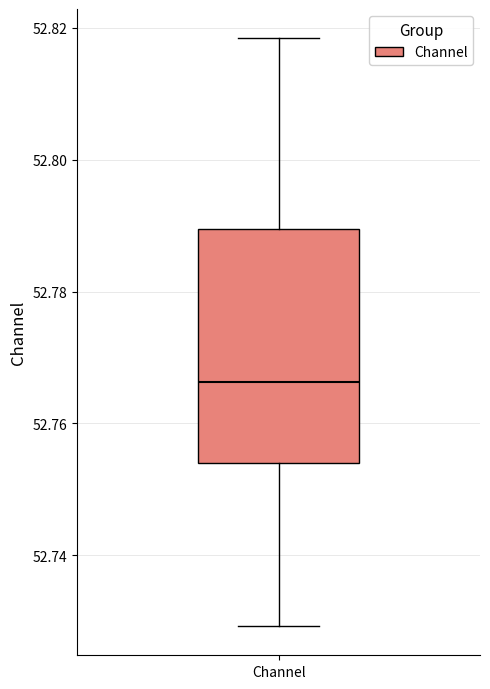

Transcribe this box plot: give where the median line is, the range the box spans, and where the two whiskers end, as read against the y-axis. The values are not printed on the chart, so give them approximately, as read against the axis.

median 52.766, box 52.754 to 52.790, whiskers 52.730 to 52.818